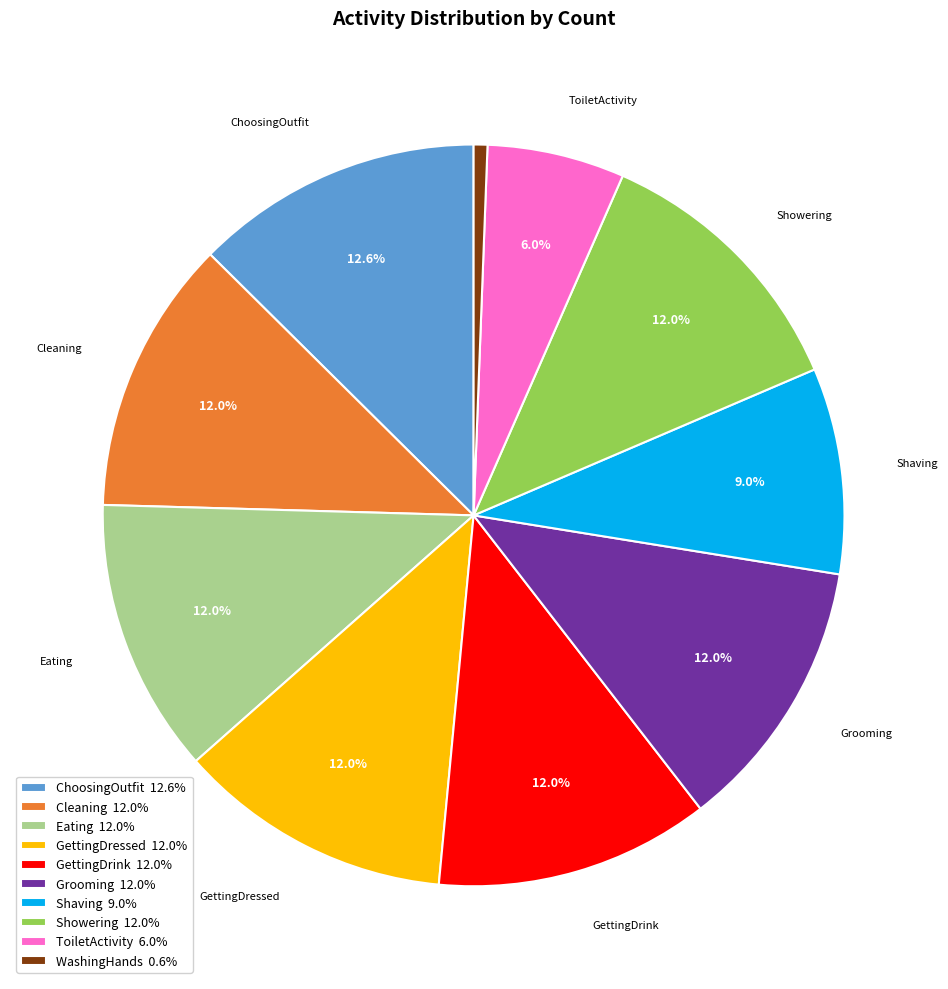

How many slices are in this pie chart?

10